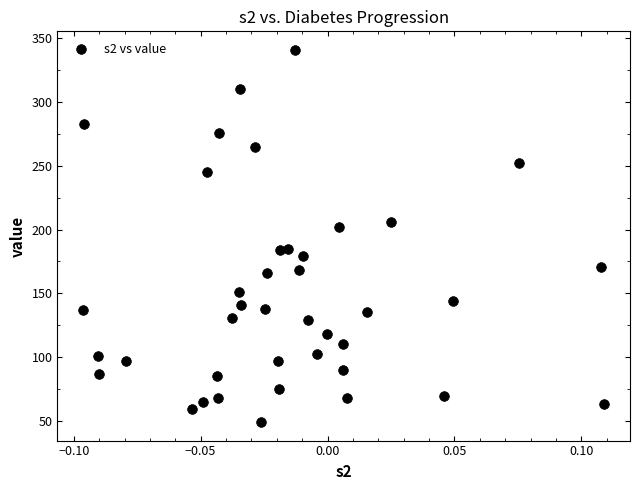

What is the range of Y values (max minus min)?

292